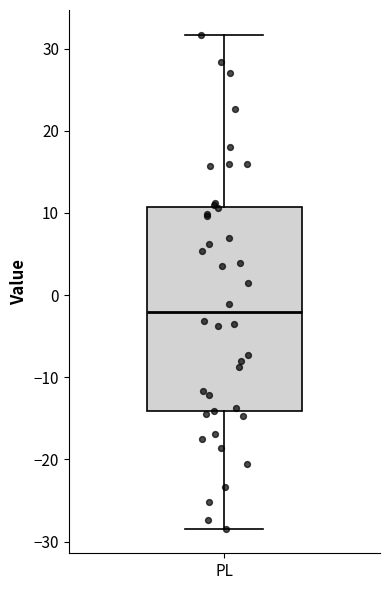

Where is the upper edge of the box for PL on the y-axis? The values are not printed on the chart, so give them approximately, as read against the axis.

11